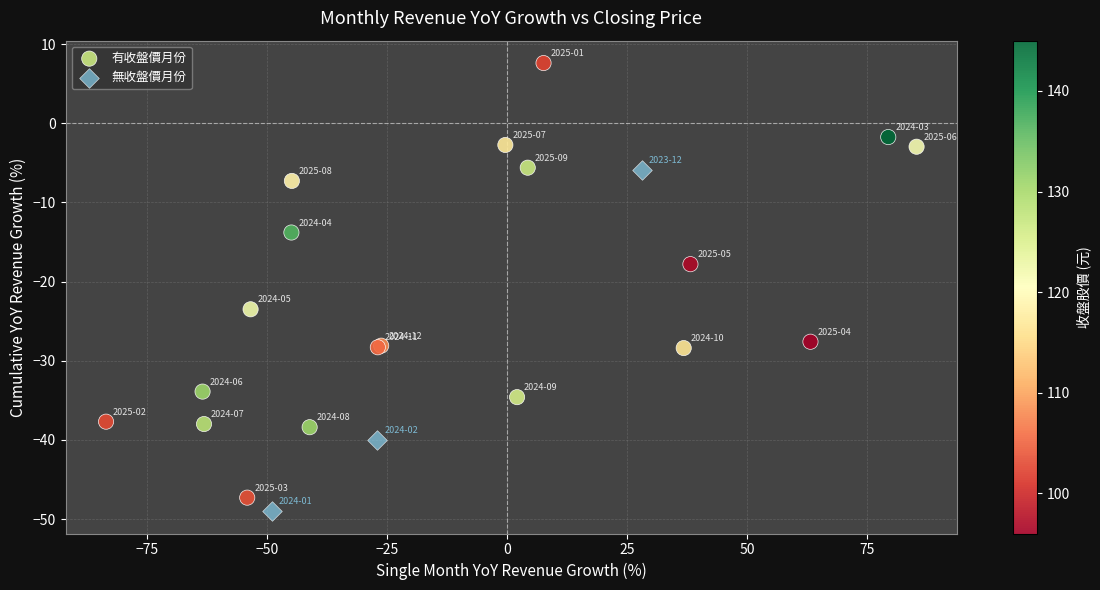

Which series has the largest Y range (max minus min)?

有收盤價月份